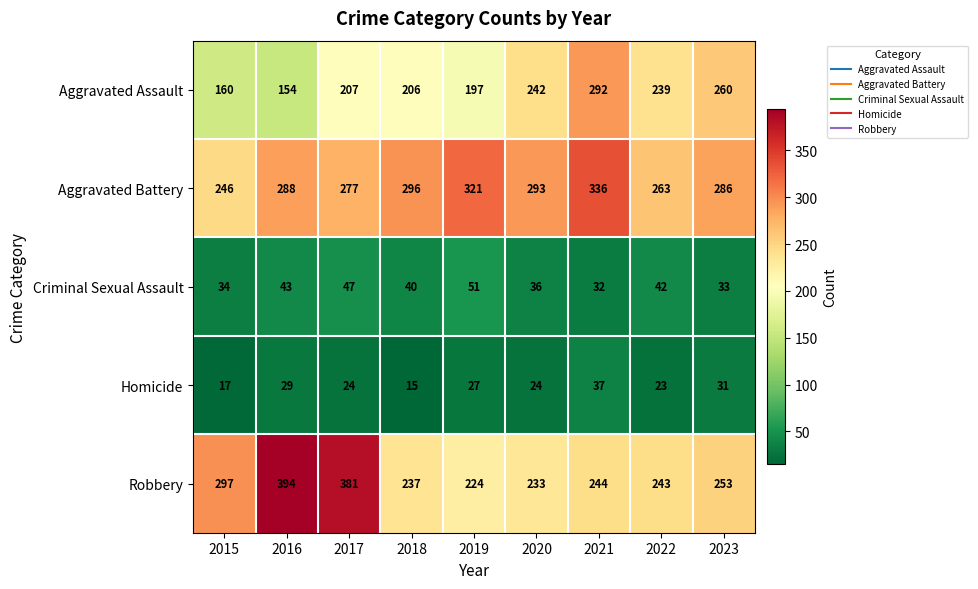

What is the difference between the second highest and second lowest values in the Aggravated Assault series?

100